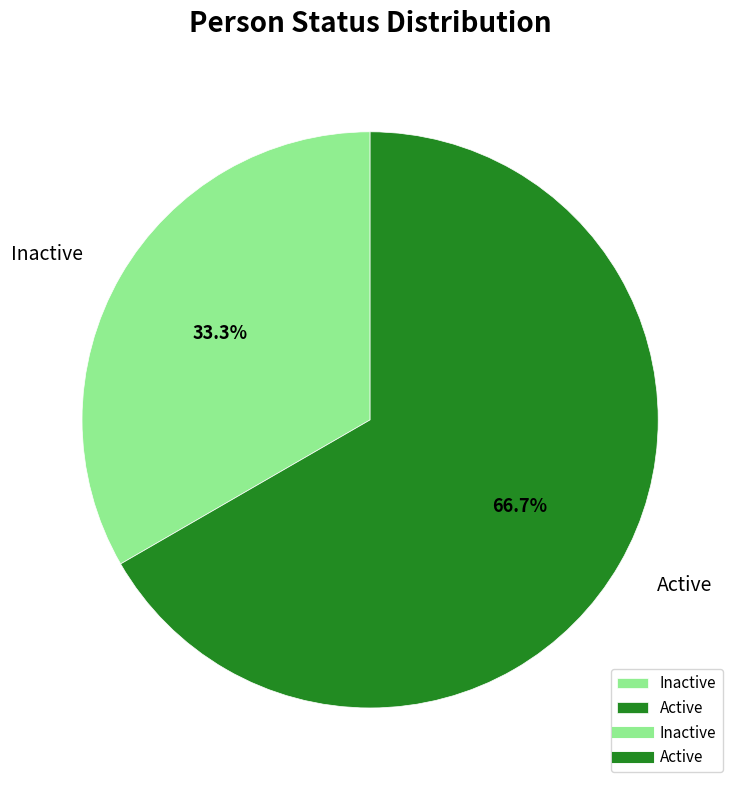

Which slice is the largest?

Active